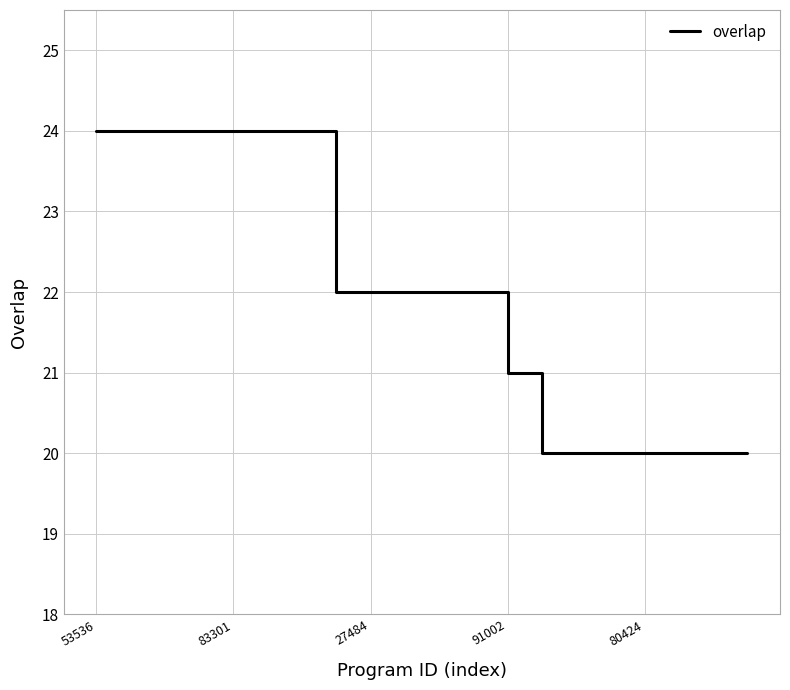

What is the difference between the maximum and minimum values?

4